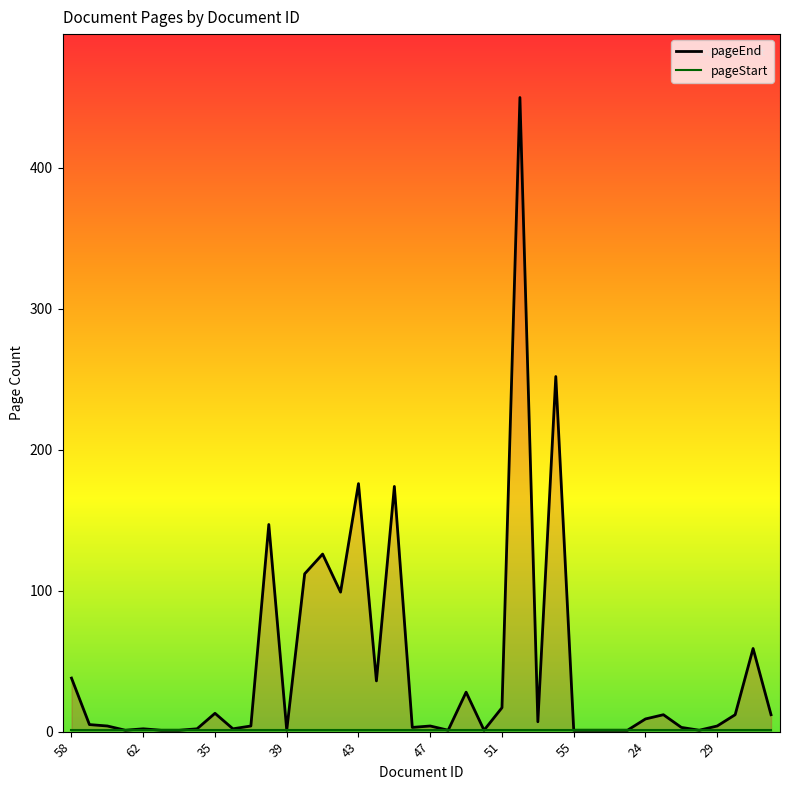

At how many categories does at least one series exceed 104?

7